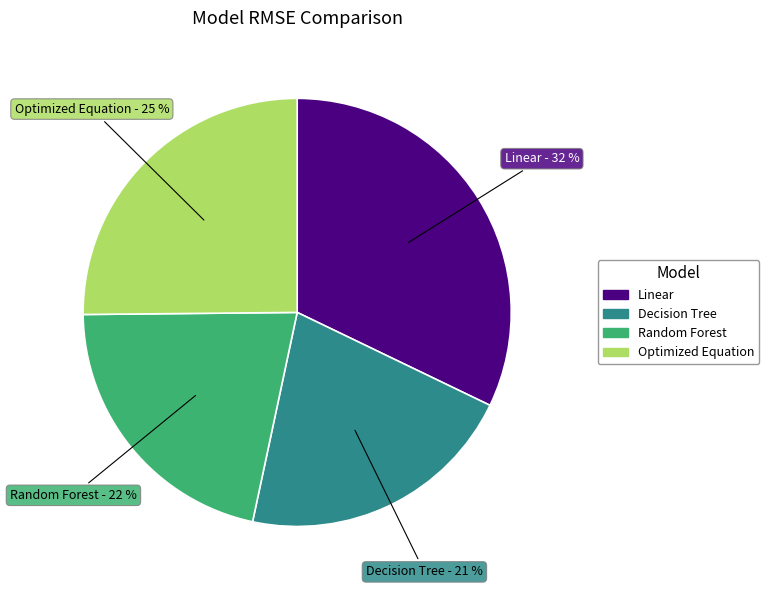

Is there a majority slice in this chart?

No